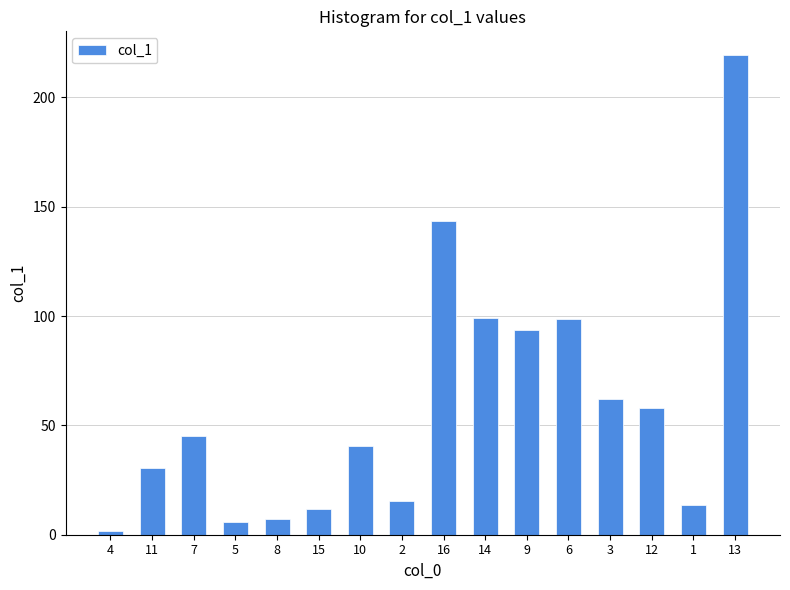

What is the greatest value displayed?

219.2